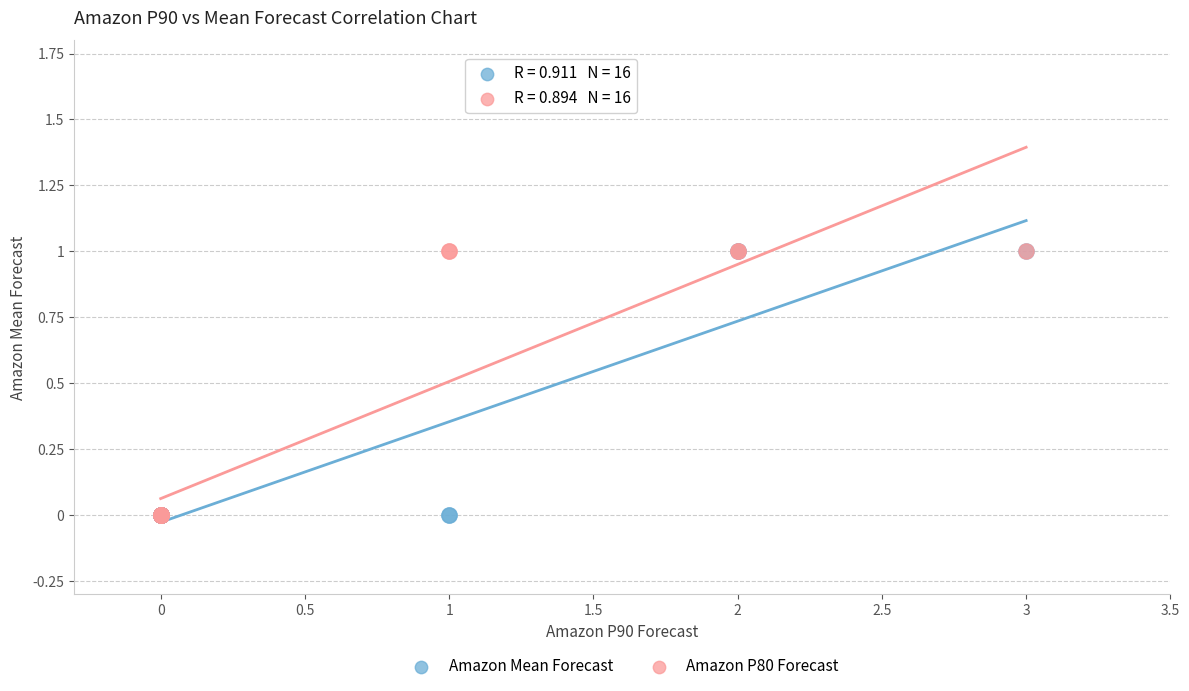

What are all the series names shown in the legend?

Amazon Mean Forecast, Amazon P80 Forecast